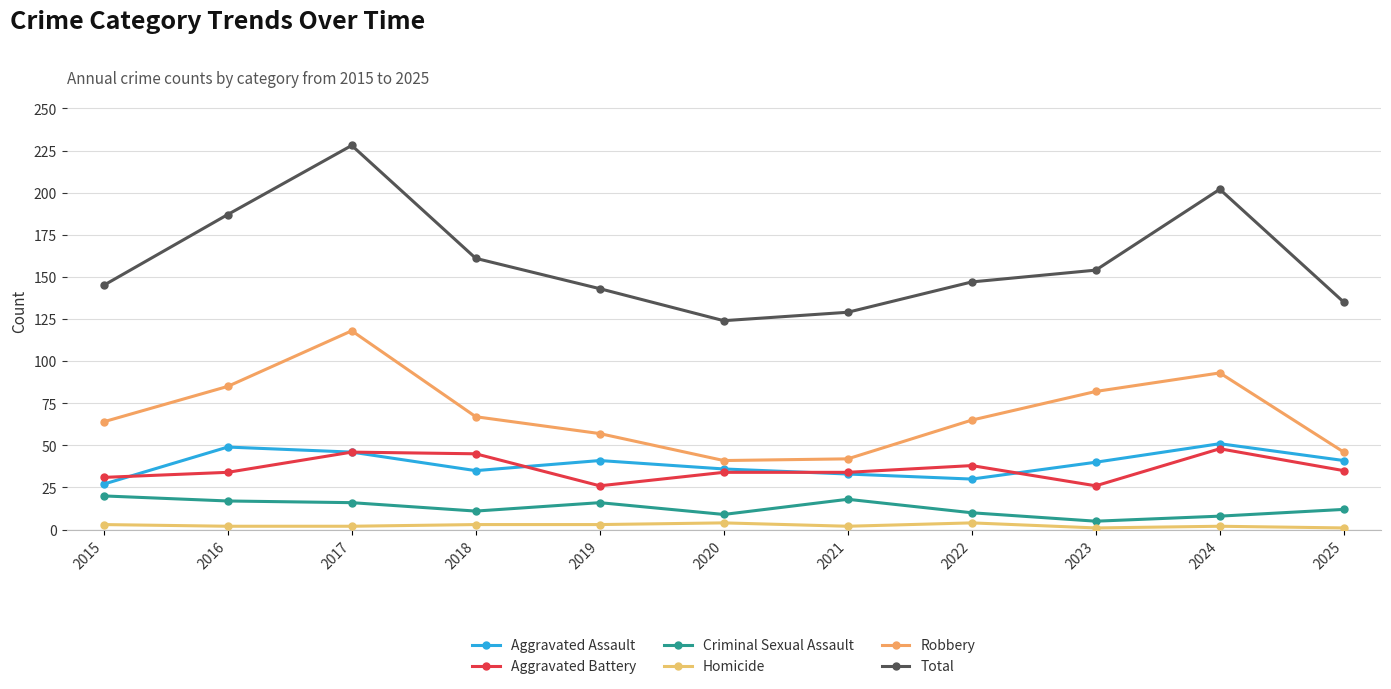

Which series has the widest spread of values?

Total